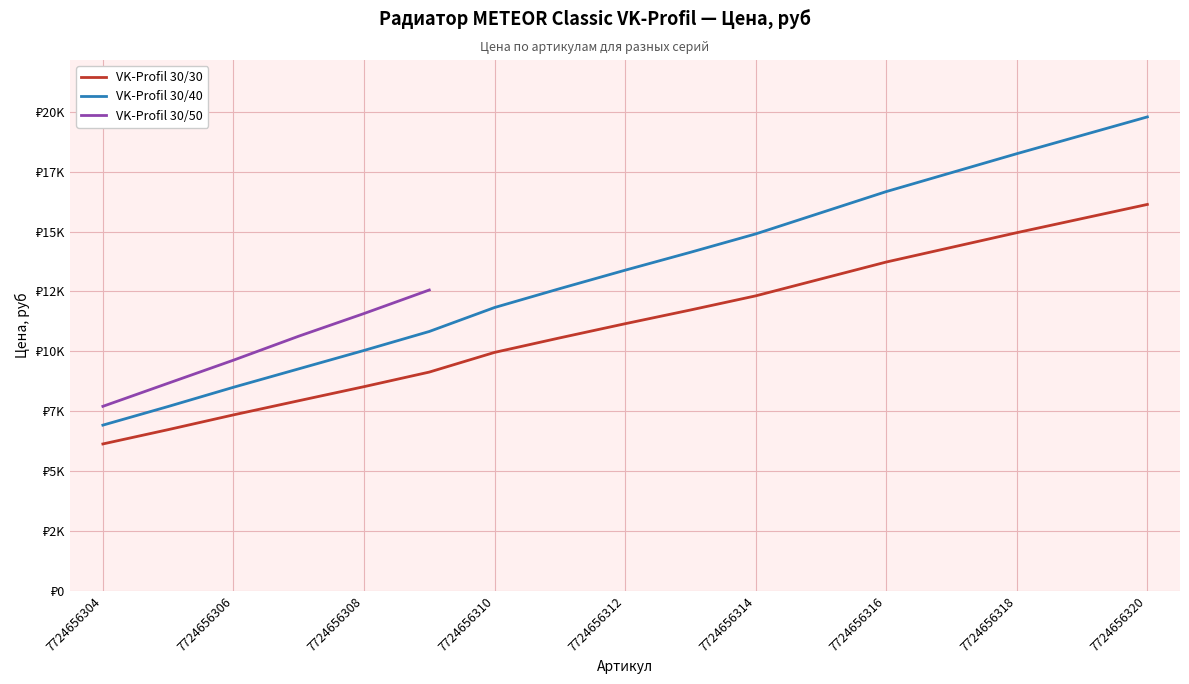

What is the average value of the VK-Profil 30/30 series?

11131.9